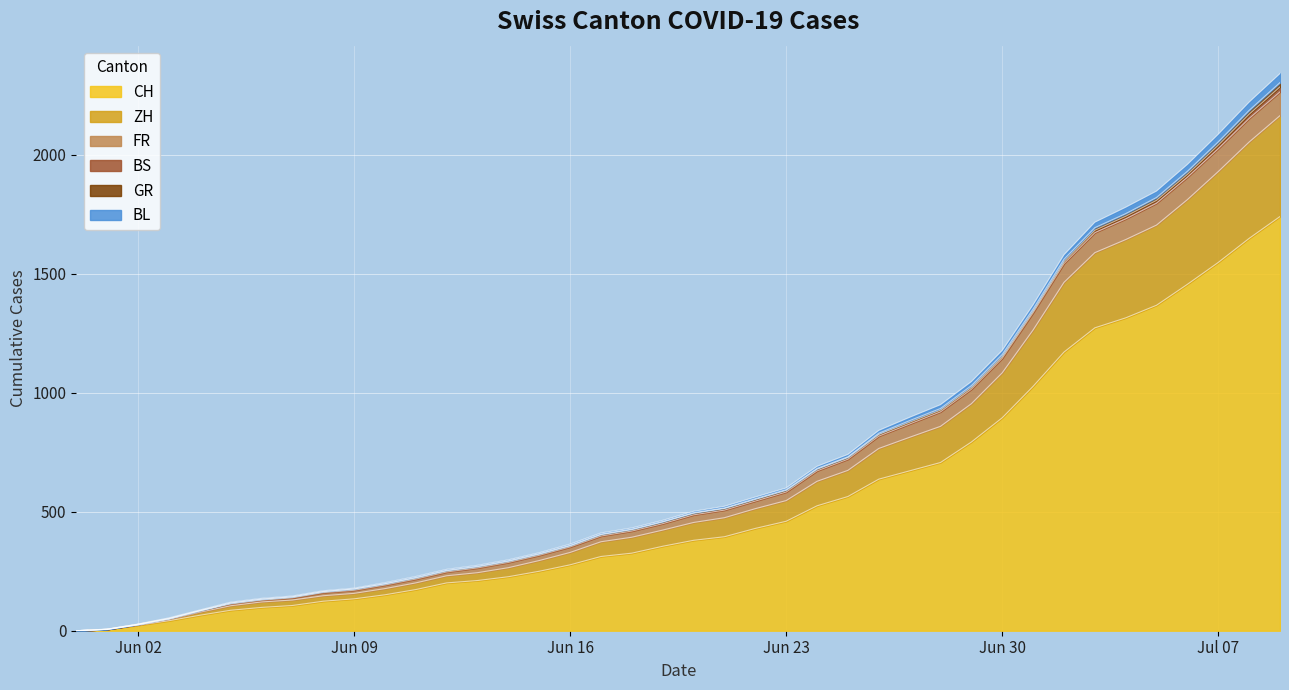

What is the maximum value for CH?

1741